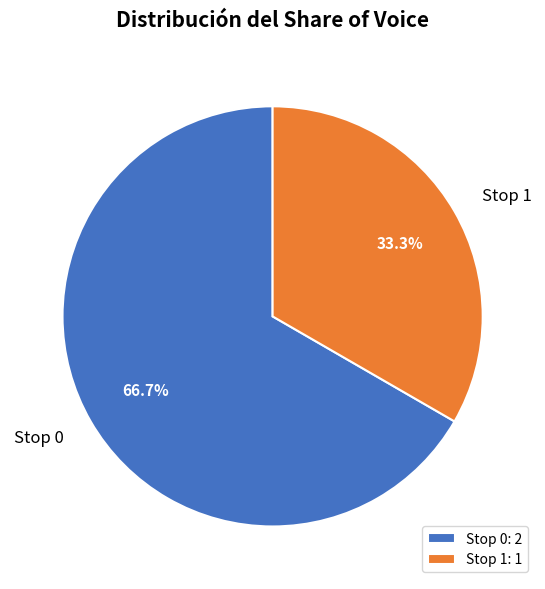

What is the total percentage of Stop 1 and Stop 0?

100.0%